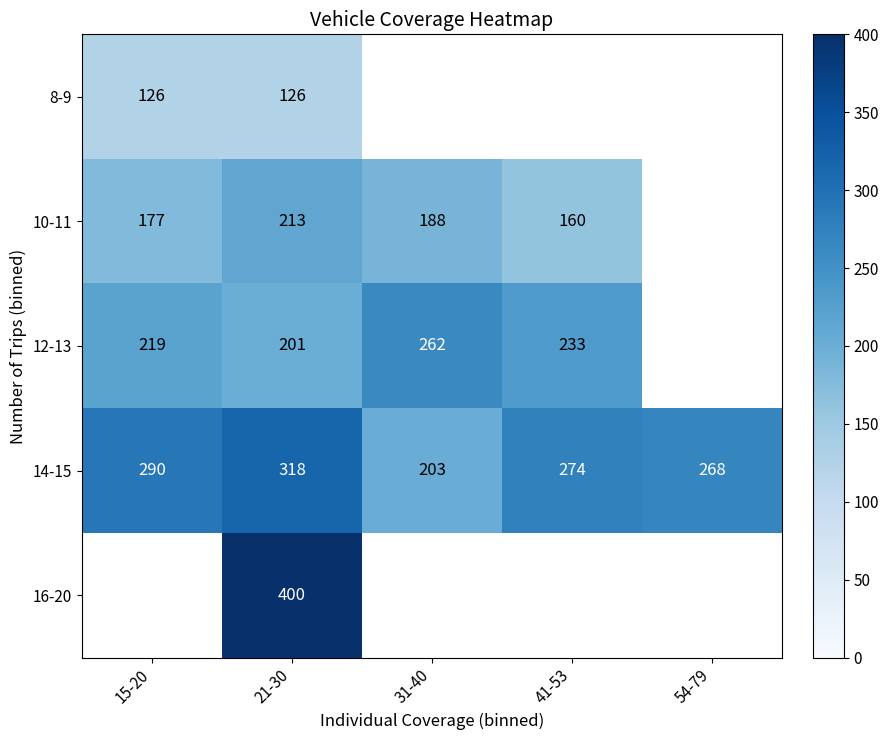

Rank the series at 21-30 from lowest to highest value.

8-9, 12-13, 10-11, 14-15, 16-20